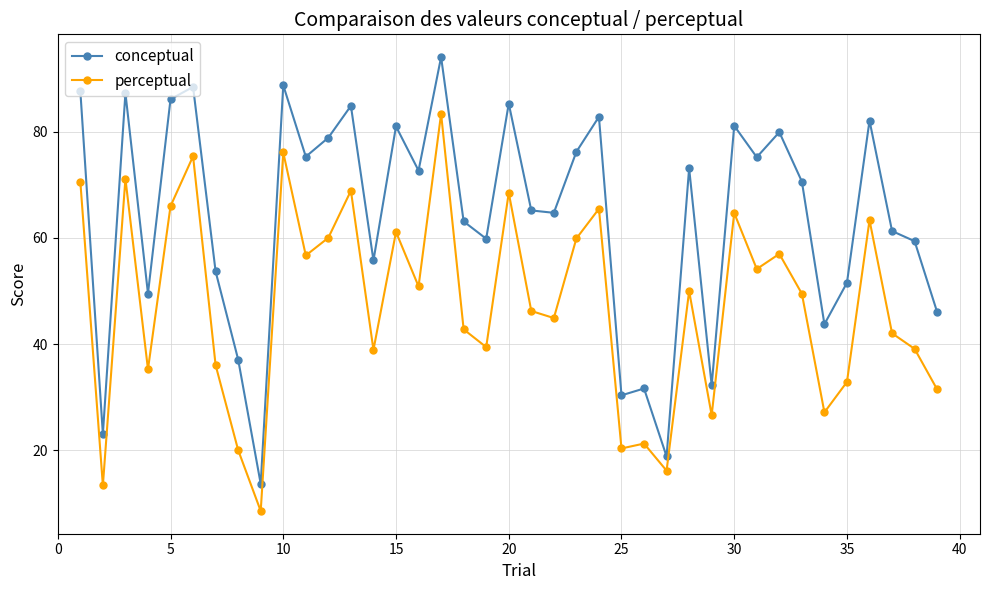

What is the value of the perceptual point at the 24th from the left?

65.5